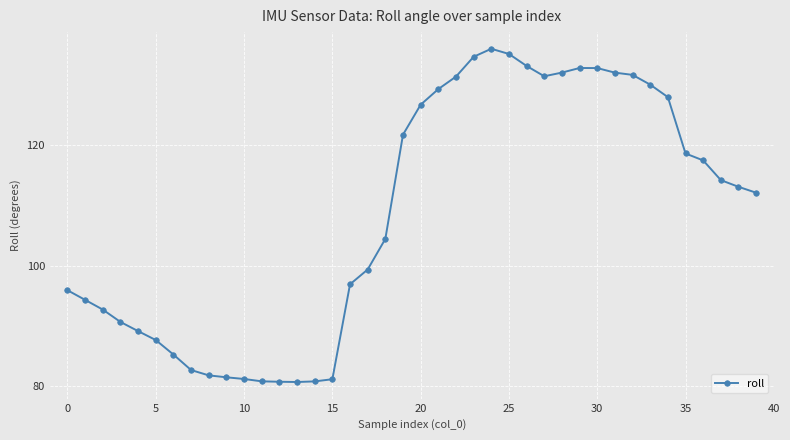

What is the minimum value shown in the chart?

80.7